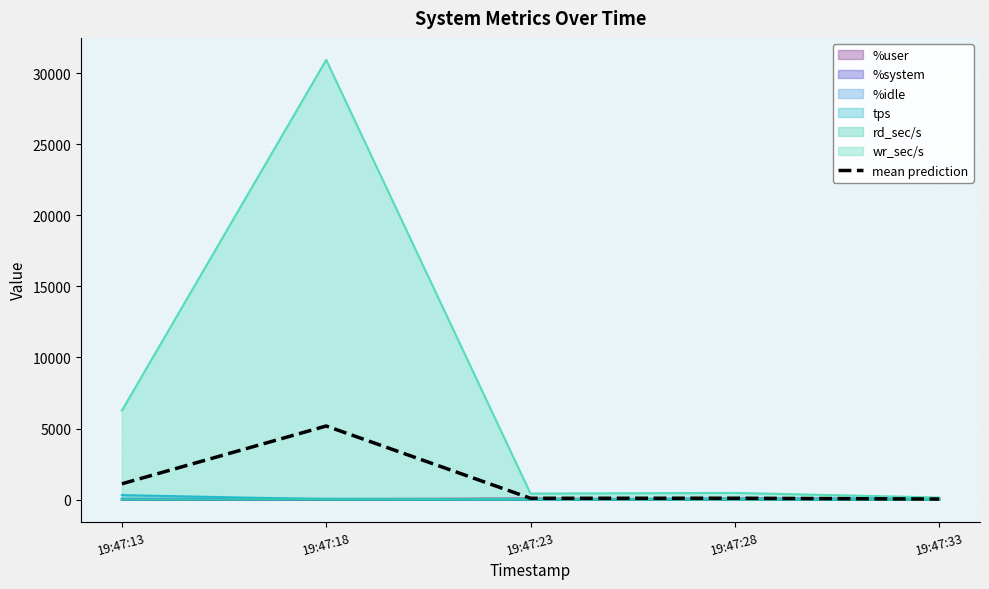

The value at 19:47:33 is 41.8. True or false?

True